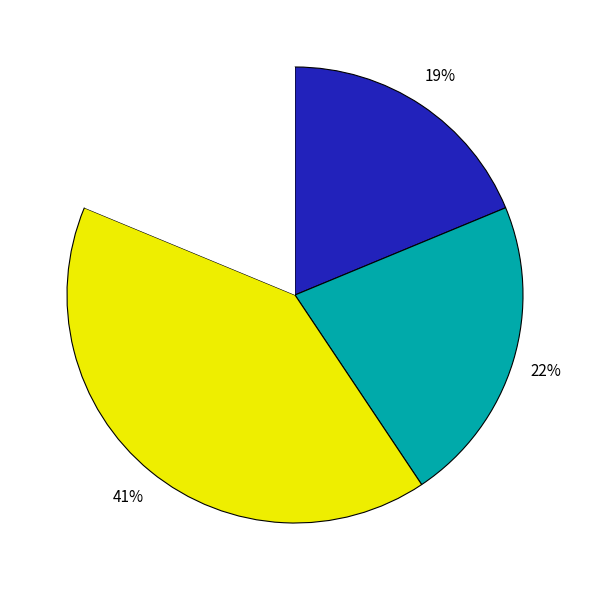

Does any single category account for the majority?

No